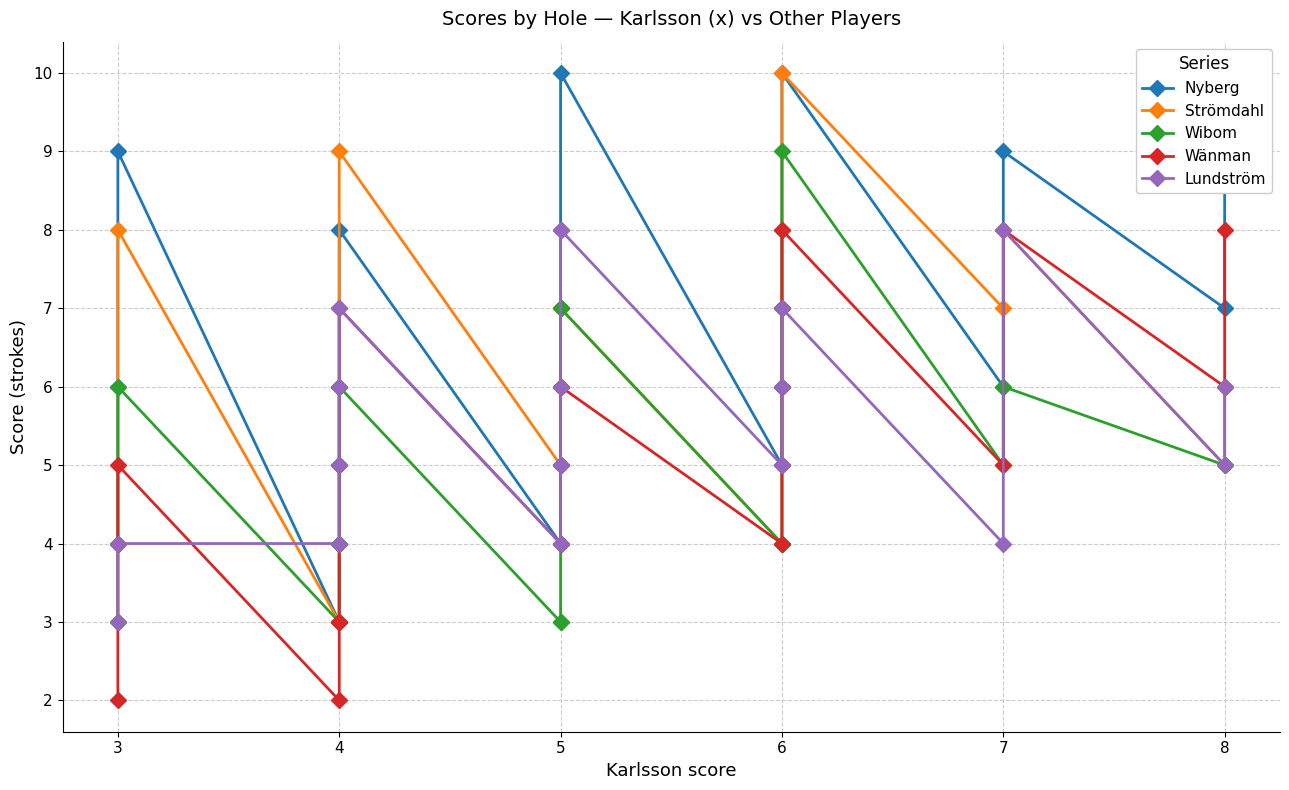

True or false: Wibom has more than 0 interior local peaks.

True